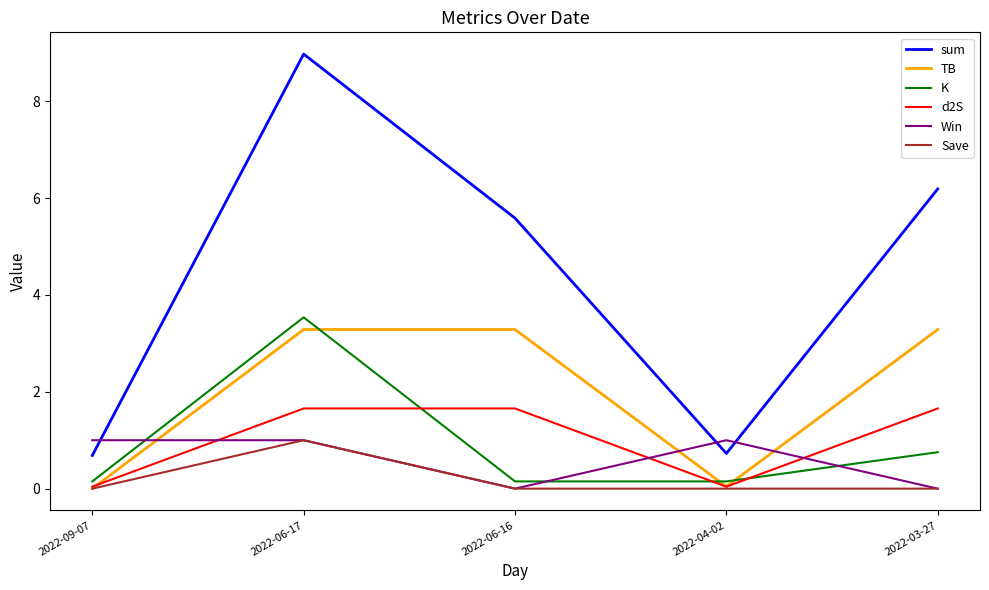

True or false: Win and d2S cross at least once.

True